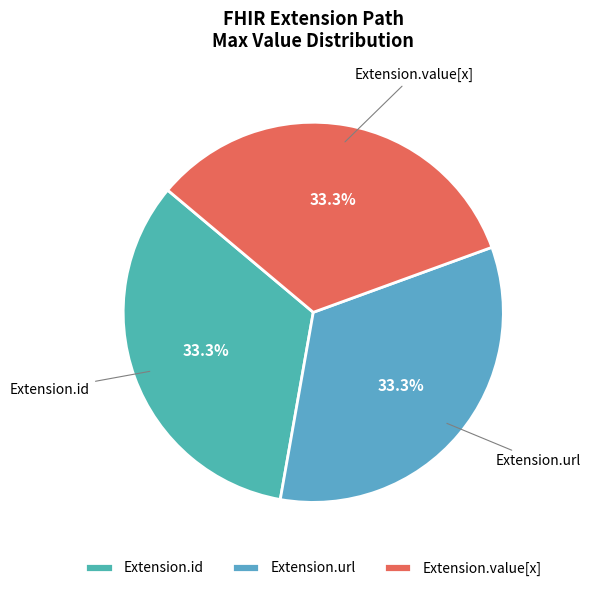

Is the sum of Extension.url and Extension.id greater than half?

Yes